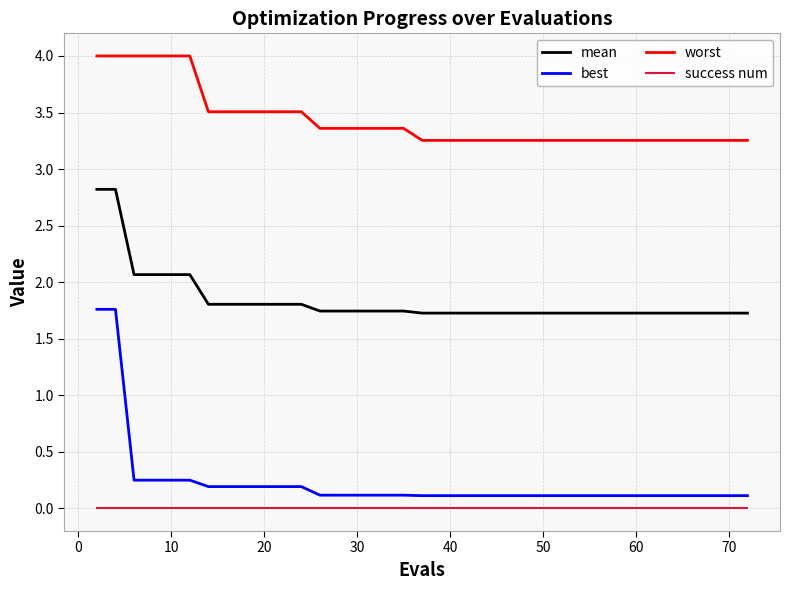

Rank the series by their maximum value, from lowest to highest.

success num, best, mean, worst